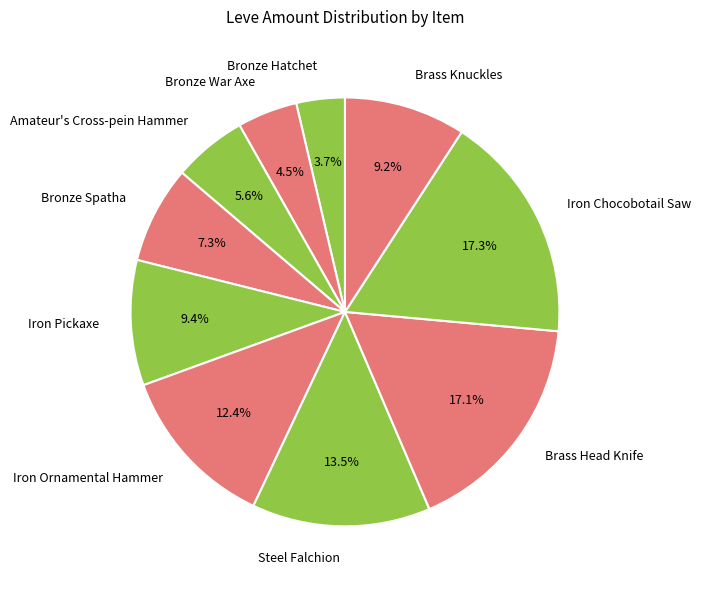

What percentage is NOT represented by Steel Falchion?

86.5%